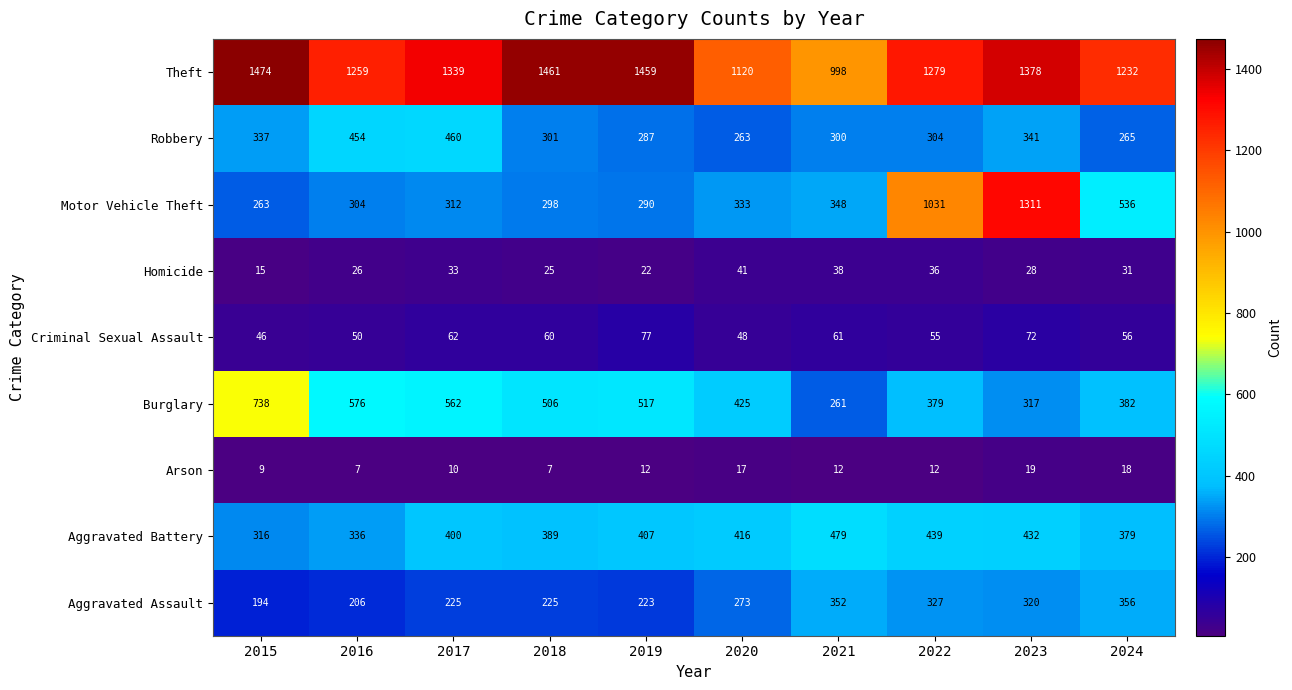

What is the difference between the second highest and second lowest values in the Robbery series?

189